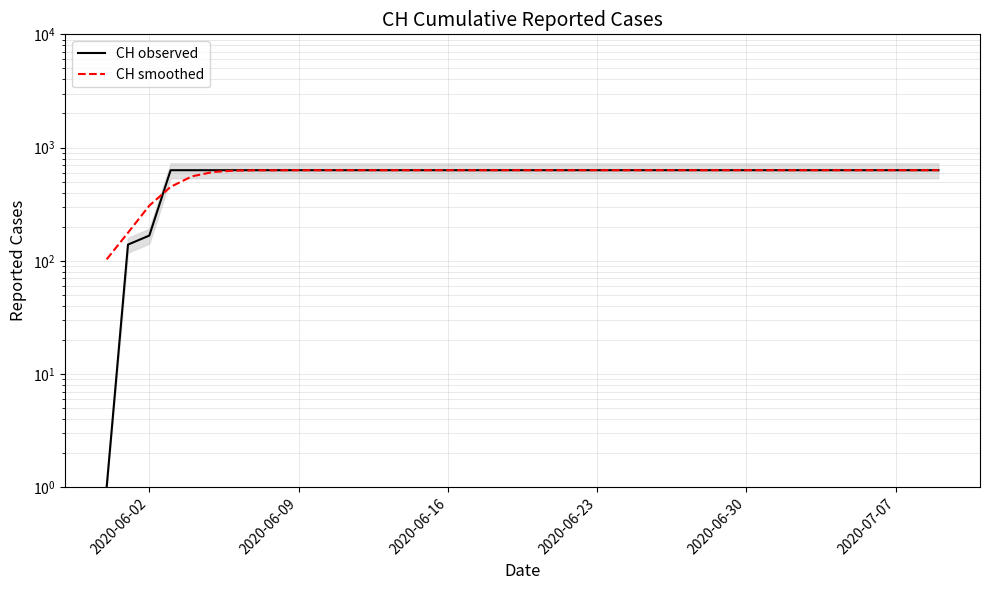

Rank the series by their maximum value, from highest to lowest.

CH observed, CH smoothed